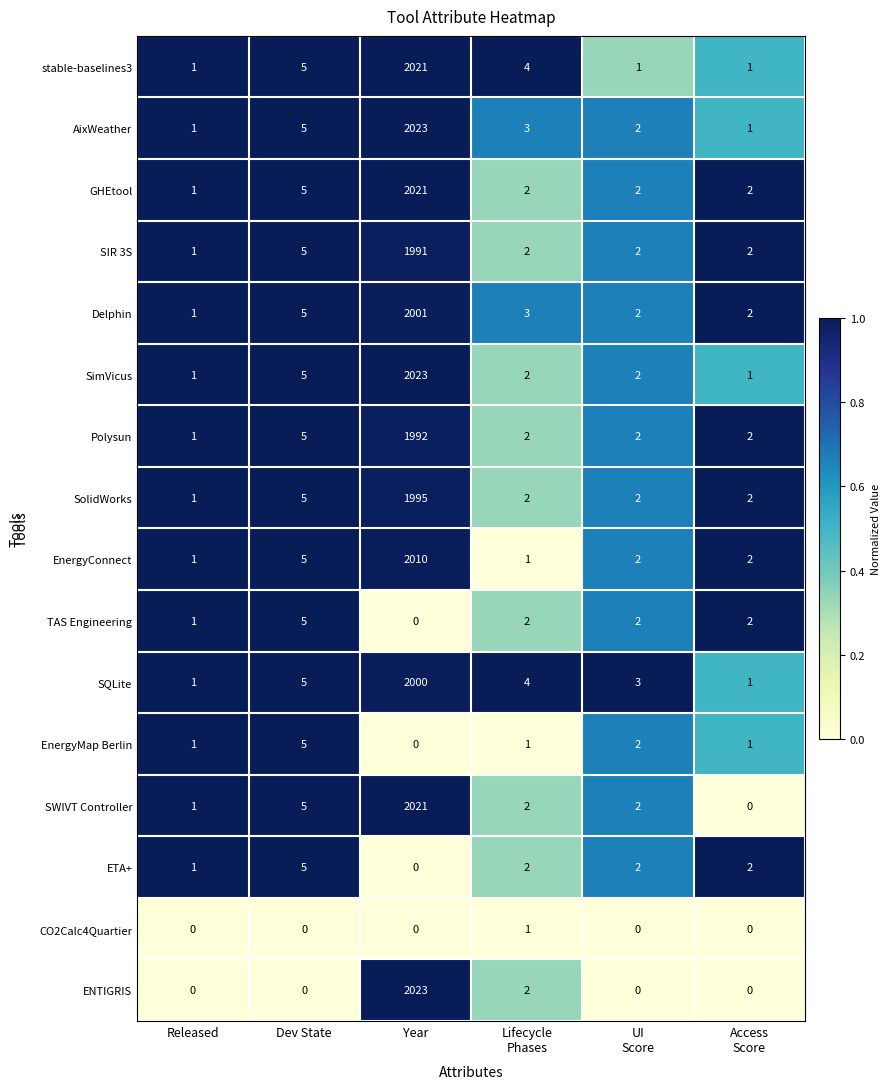

Is it true that SIR 3S equals 2 at Released?

False